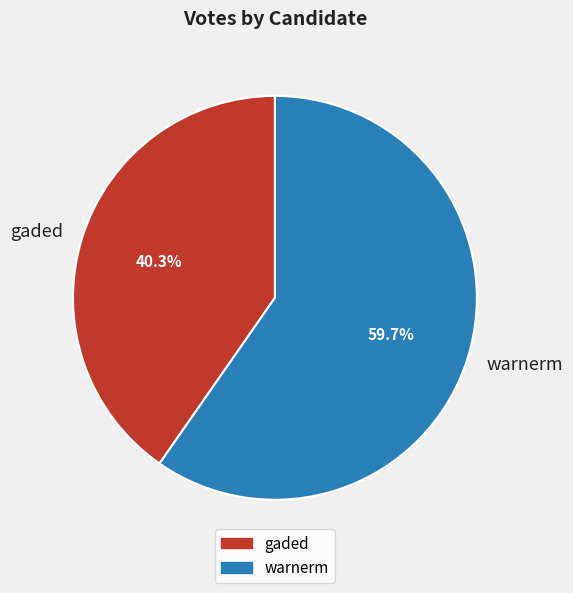

Count the number of slices in the pie.

2